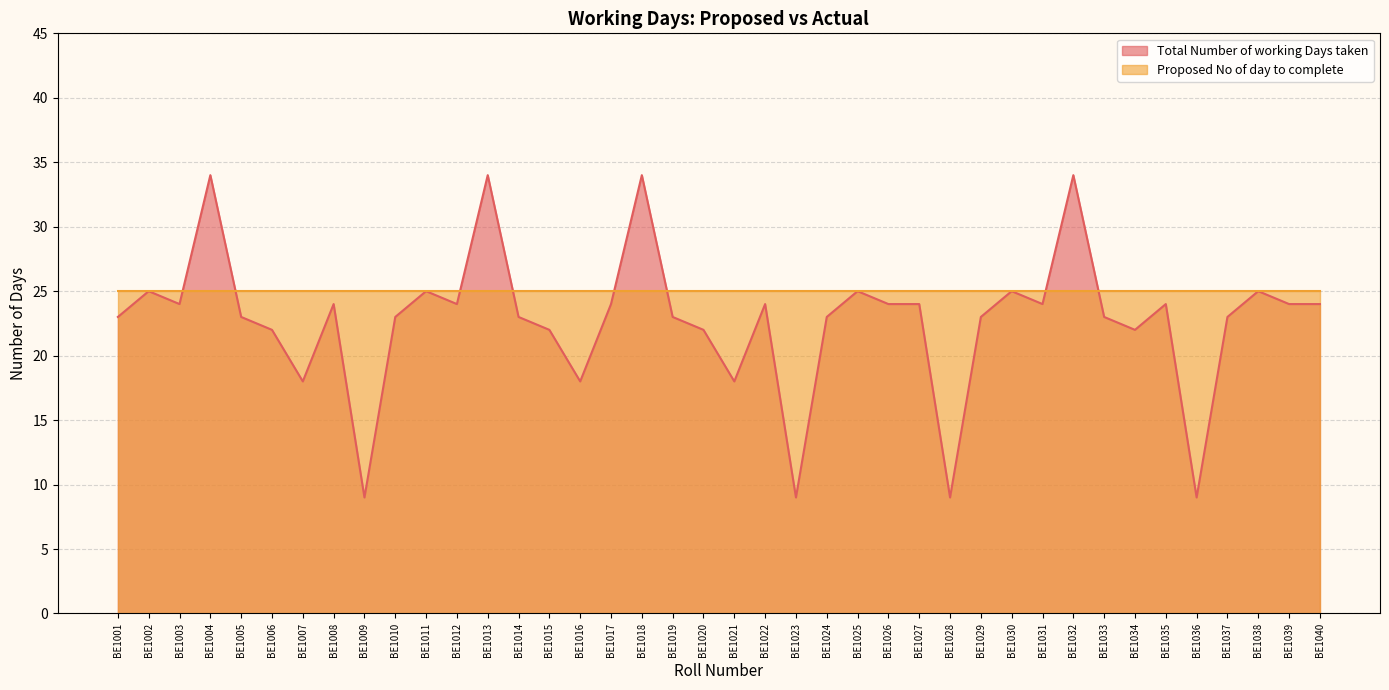

Reading right to left, what are all the values shown in this chart?

24	24	25	23	9	24	22	23	34	24	25	23	9	24	24	25	23	9	24	18	22	23	34	24	18	22	23	34	24	25	23	9	24	18	22	23	34	24	25	23